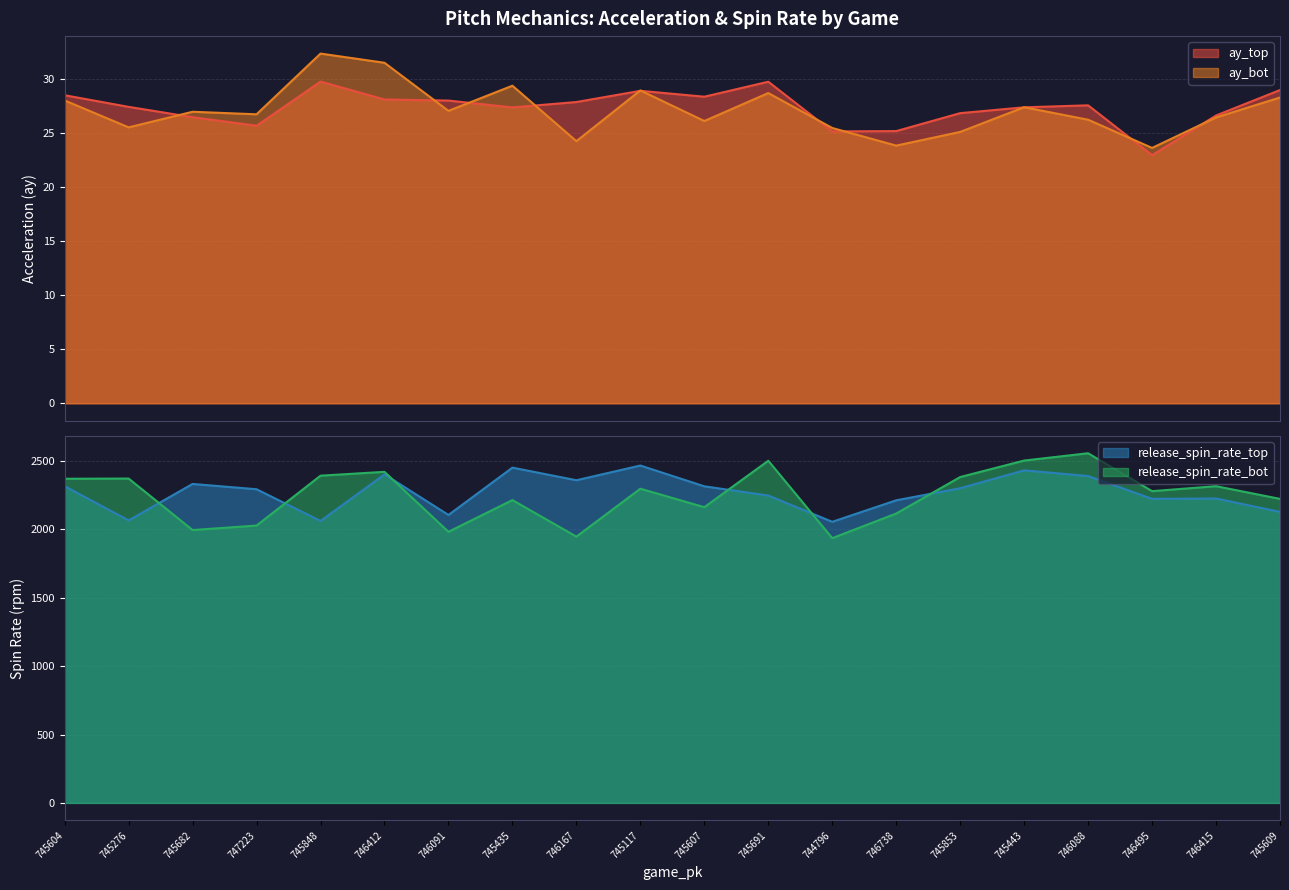

Read the release_spin_rate_bot value at 745853.

2382.9